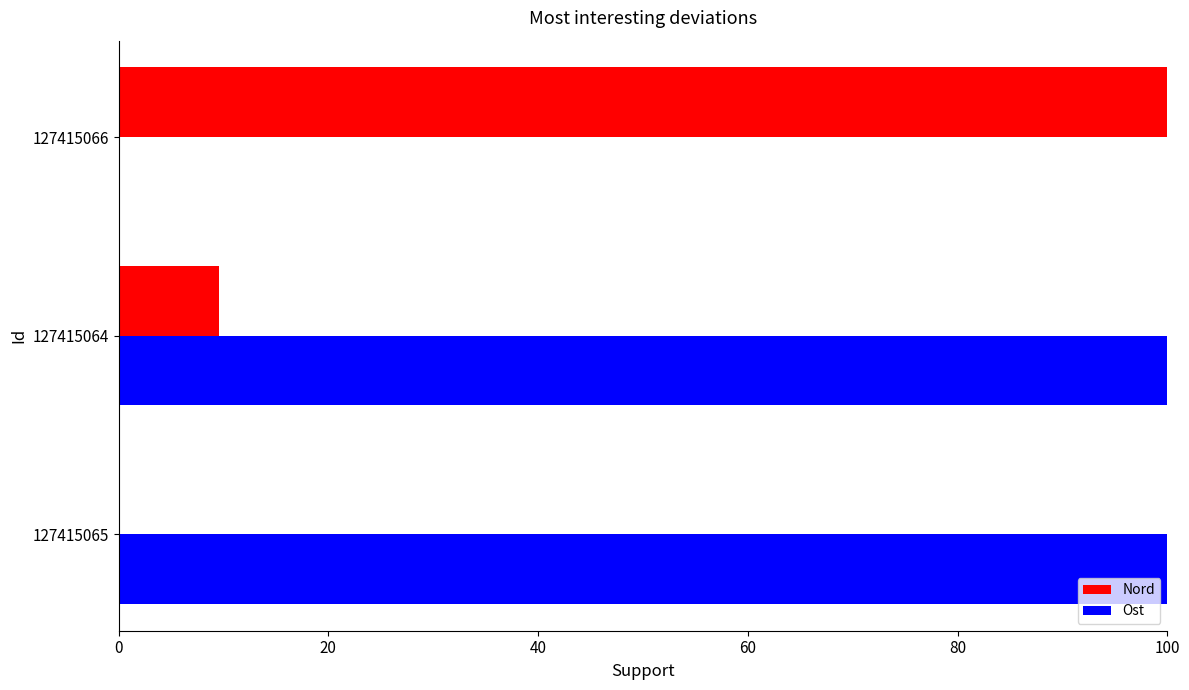

Which series changed the most between 127415064 and 127415066?

Ost